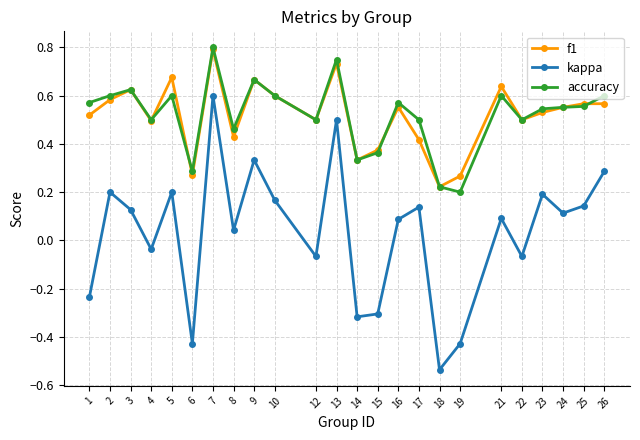

At how many categories does at least one series exceed 0?

24